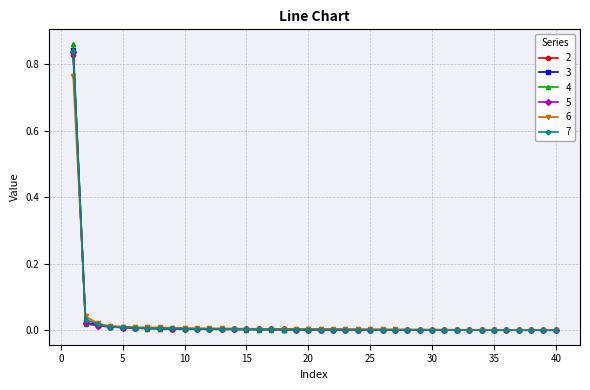

Reading left to right, what are all the values shown in this chart?

2: 0.8	0.0	0.0	0.0	0.0	0.0	0.0	0.0	0.0	0.0	0.0	0.0	0.0	0.0	0.0	0.0	0.0	0.0	0.0	0.0	0.0	0.0	0.0	0.0	0.0	0.0	0.0	0.0	0.0	0.0	0.0	0.0	0.0	0.0	0.0	0.0	0.0	0.0	0.0	0.0
3: 0.8	0.0	0.0	0.0	0.0	0.0	0.0	0.0	0.0	0.0	0.0	0.0	0.0	0.0	0.0	0.0	0.0	0.0	0.0	0.0	0.0	0.0	0.0	0.0	0.0	0.0	0.0	0.0	0.0	0.0	0.0	0.0	0.0	0.0	0.0	0.0	0.0	0.0	0.0	0.0
4: 0.9	0.0	0.0	0.0	0.0	0.0	0.0	0.0	0.0	0.0	0.0	0.0	0.0	0.0	0.0	0.0	0.0	0.0	0.0	0.0	0.0	0.0	0.0	0.0	0.0	0.0	0.0	0.0	0.0	0.0	0.0	0.0	0.0	0.0	0.0	0.0	0.0	0.0	0.0	0.0
5: 0.8	0.0	0.0	0.0	0.0	0.0	0.0	0.0	0.0	0.0	0.0	0.0	0.0	0.0	0.0	0.0	0.0	0.0	0.0	0.0	0.0	0.0	0.0	0.0	0.0	0.0	0.0	0.0	0.0	0.0	0.0	0.0	0.0	0.0	0.0	0.0	0.0	0.0	0.0	0.0
6: 0.8	0.0	0.0	0.0	0.0	0.0	0.0	0.0	0.0	0.0	0.0	0.0	0.0	0.0	0.0	0.0	0.0	0.0	0.0	0.0	0.0	0.0	0.0	0.0	0.0	0.0	0.0	0.0	0.0	0.0	0.0	0.0	0.0	0.0	0.0	0.0	0.0	0.0	0.0	0.0
7: 0.8	0.0	0.0	0.0	0.0	0.0	0.0	0.0	0.0	0.0	0.0	0.0	0.0	0.0	0.0	0.0	0.0	0.0	0.0	0.0	0.0	0.0	0.0	0.0	0.0	0.0	0.0	0.0	0.0	0.0	0.0	0.0	0.0	0.0	0.0	0.0	0.0	0.0	0.0	0.0